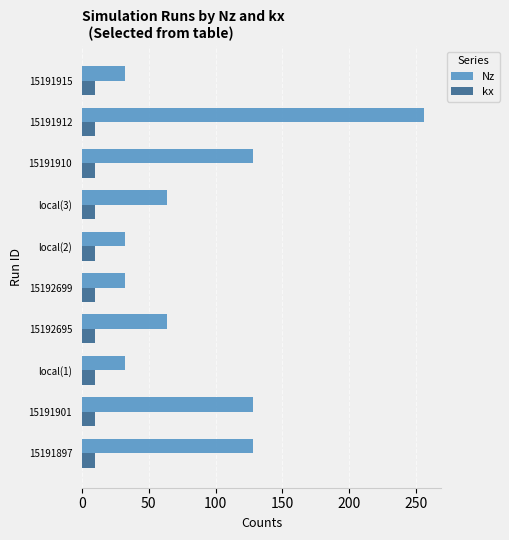

What is the sum of the kx values at local(1) and local(3)?

20